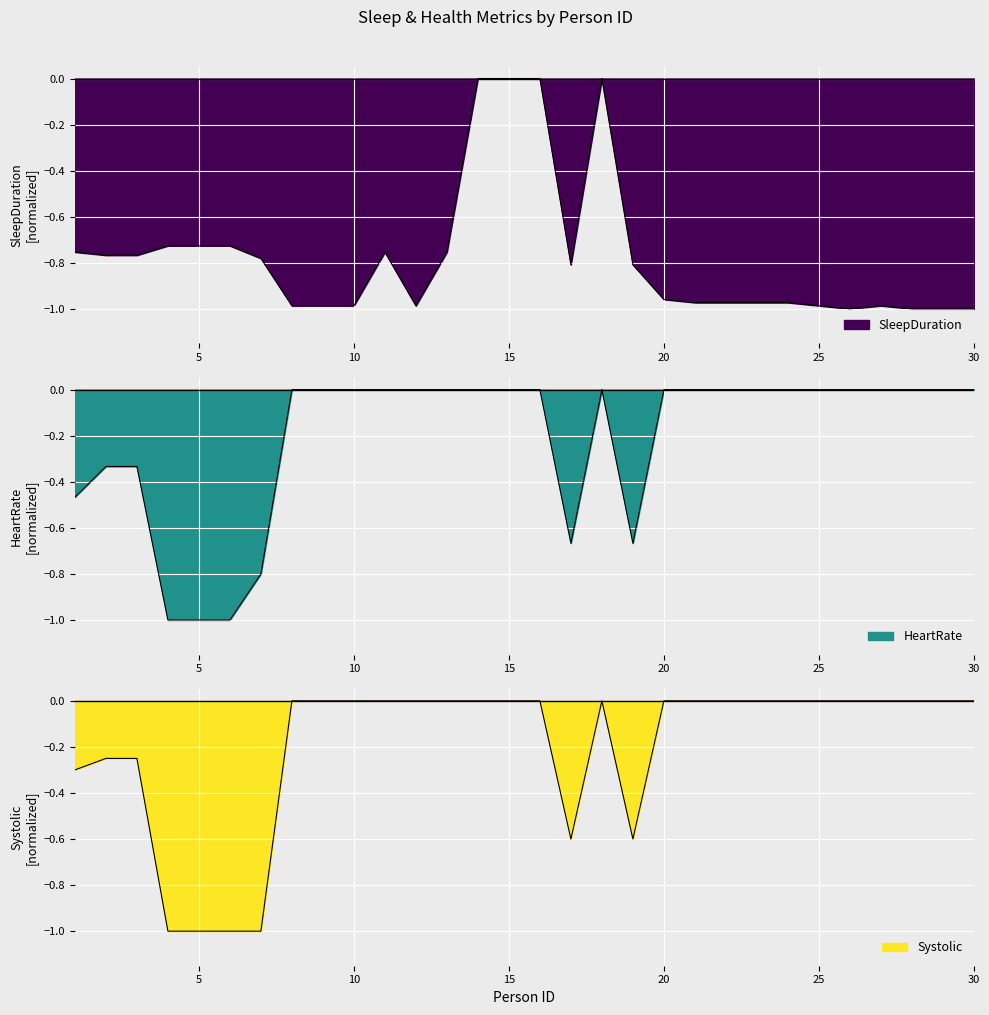

True or false: HeartRate has more than 0 interior local peaks.

True